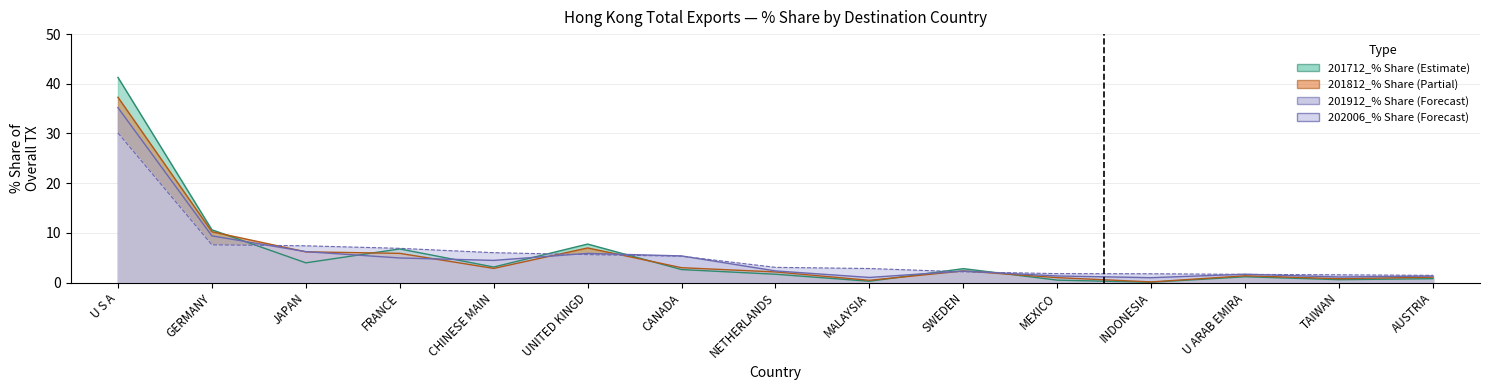

What are all the series names shown in the legend?

201712_% Share, 201812_% Share, 201912_% Share, 202006_% Share